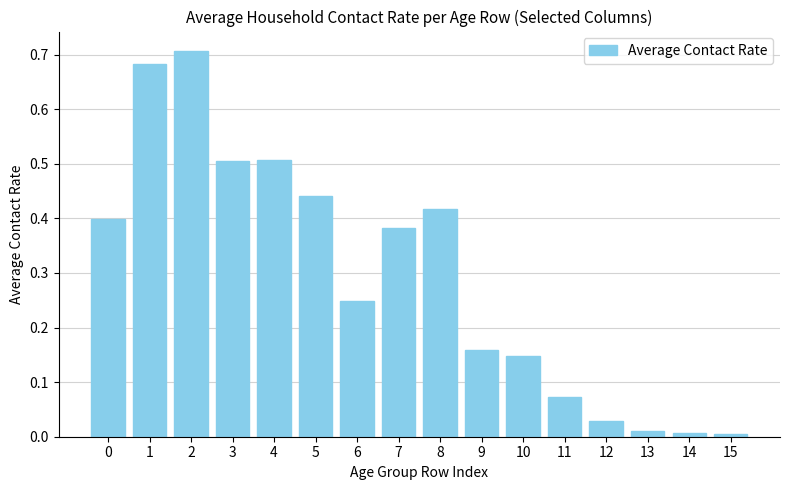

How many categories are shown in the chart?

16